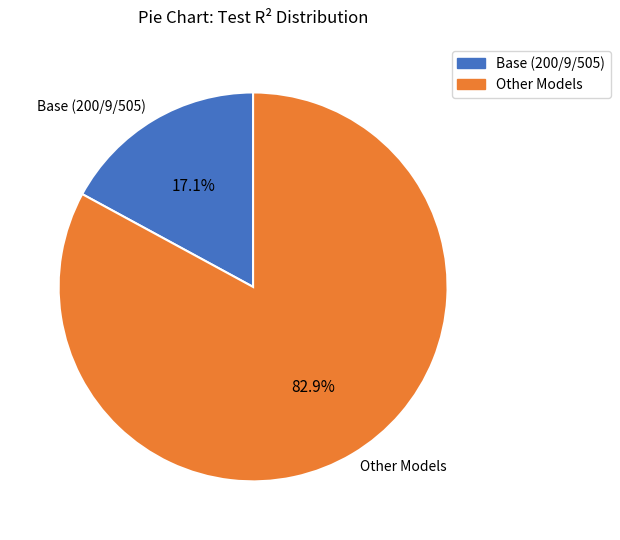

To the nearest percent, what is the average slice percentage?

50%